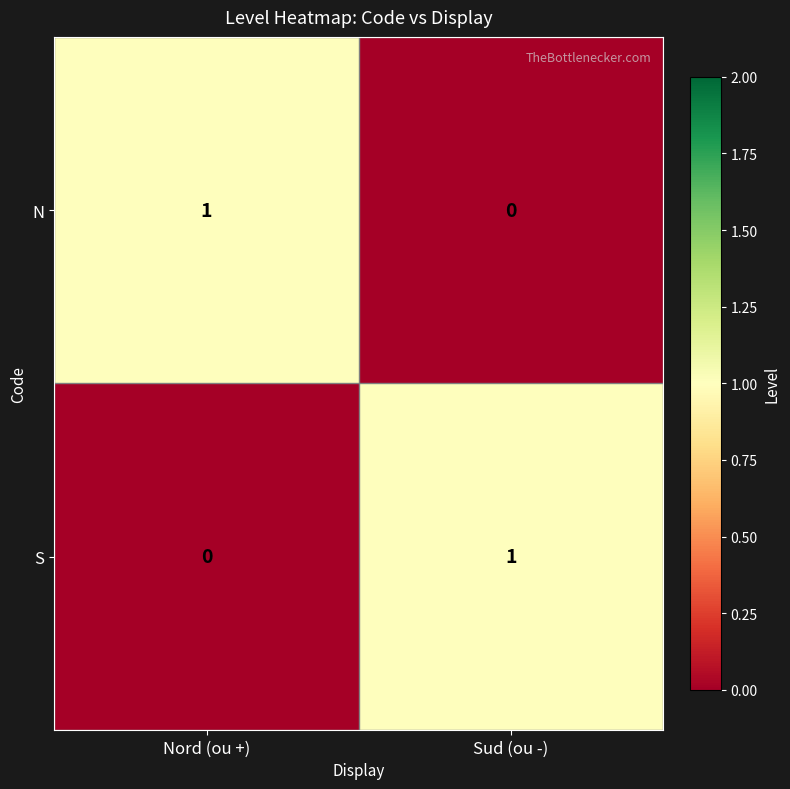

Reading left to right, list all the values displayed in this chart.

N: Nord (ou +)=1	Sud (ou -)=0
S: Nord (ou +)=0	Sud (ou -)=1